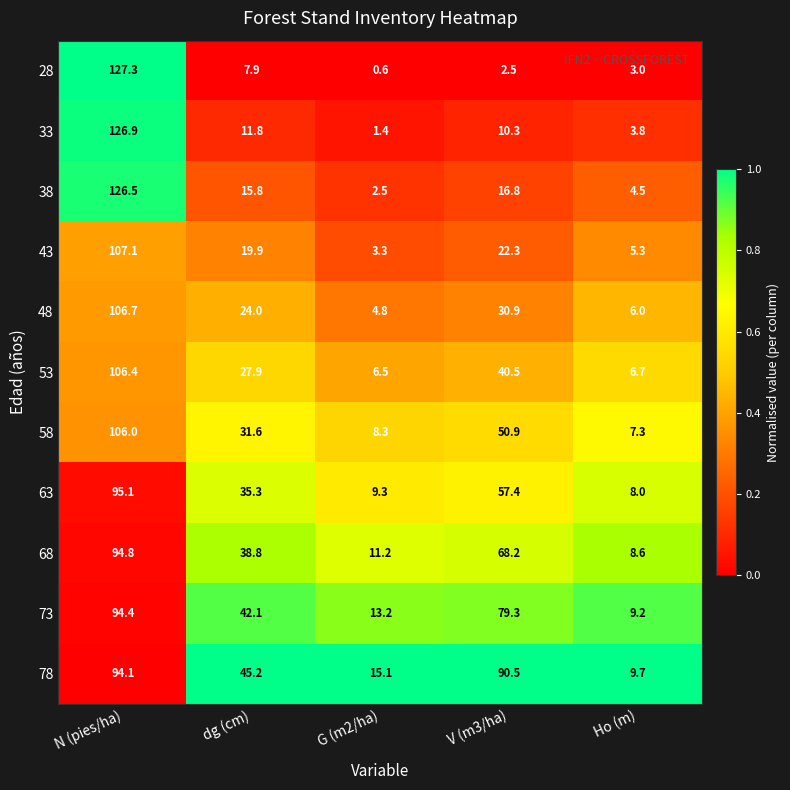

Which series changed the most between G (m2/ha) and V (m3/ha)?

78